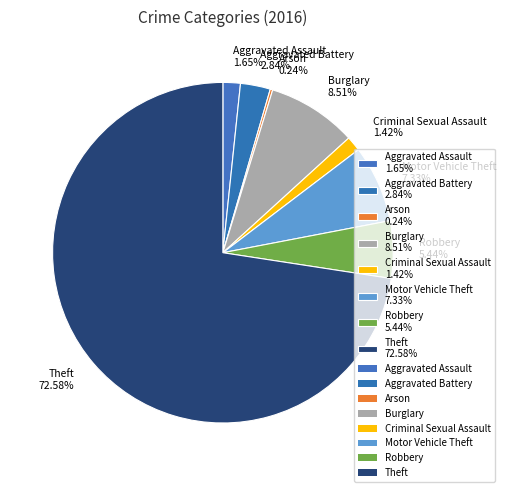

Does Aggravated Assault 1.65% account for over 50% of the chart?

No